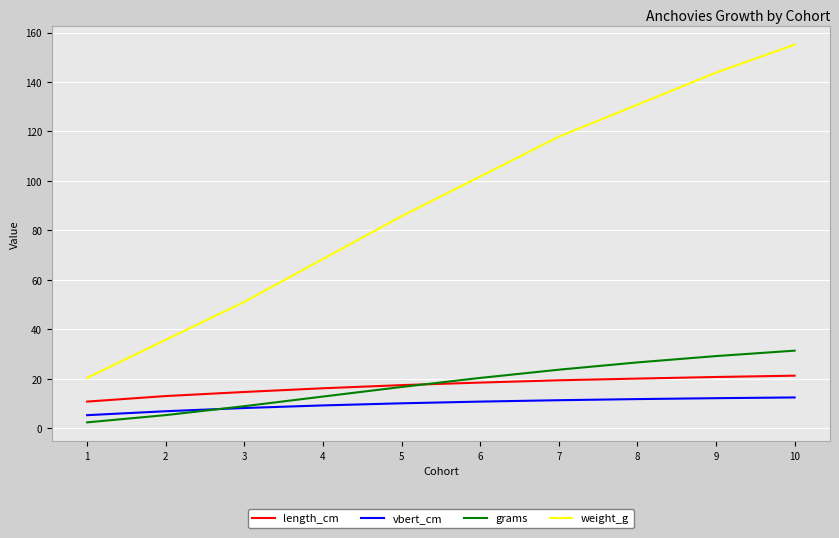

Which series has the largest total across all categories?

weight_g